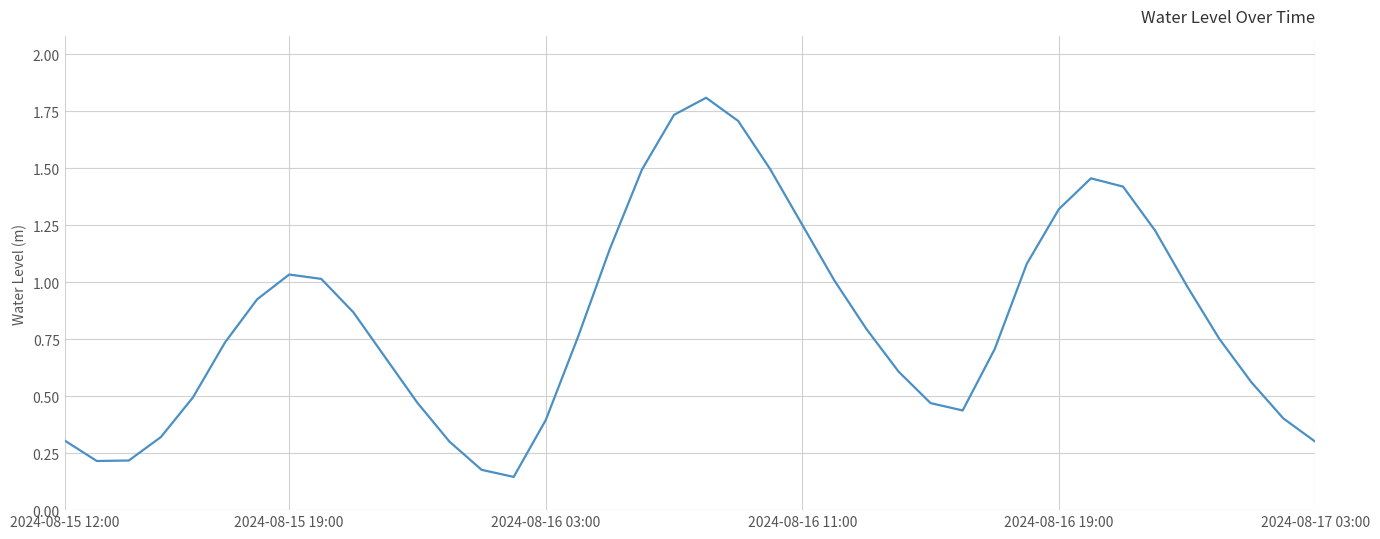

Does the chart display data point markers on the line(s)?

No